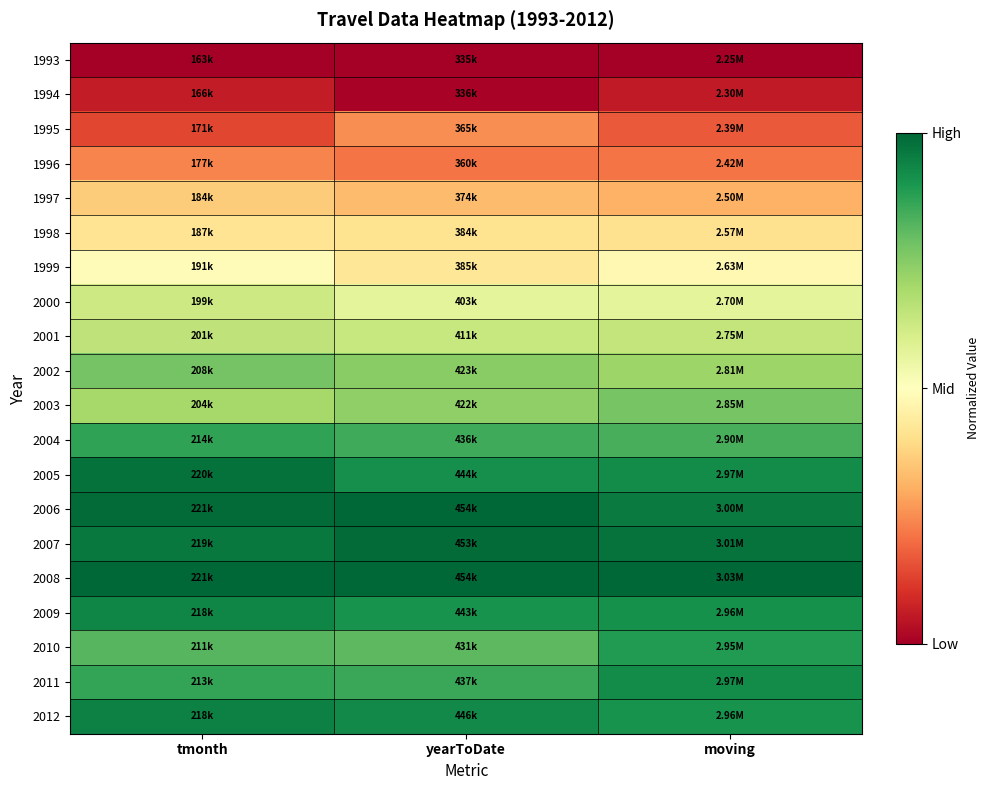

At which category is the sum across all series the highest?

tmonth